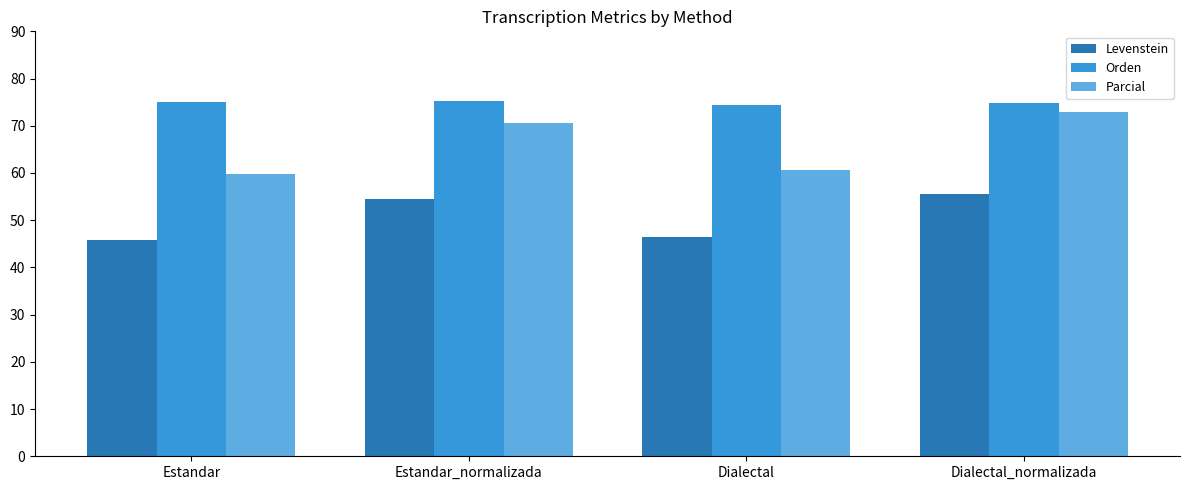

How many bars are there in total?

12